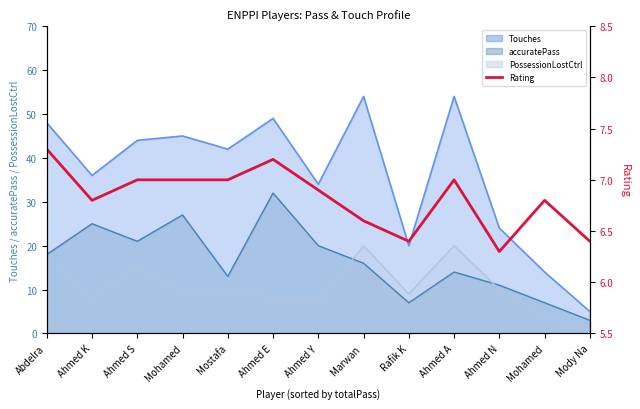

List the labels in order of value, smallest first.

Ahmed N, Rafik K, Mody Na, Marwan , Ahmed K, Mohamed, Ahmed Y, Ahmed S, Mohamed, Mostafa, Ahmed A, Ahmed E, Abdelra